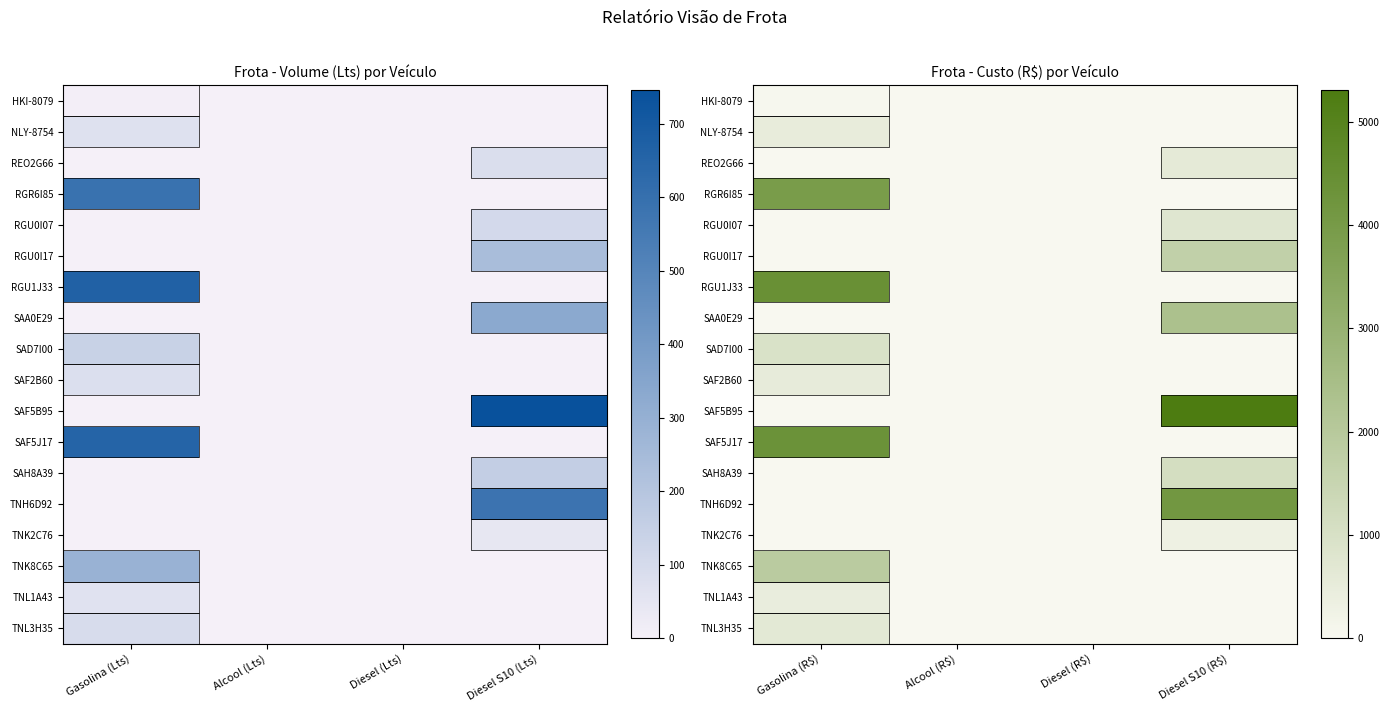

At which category is the sum across all series the highest?

Gasolina (R$)